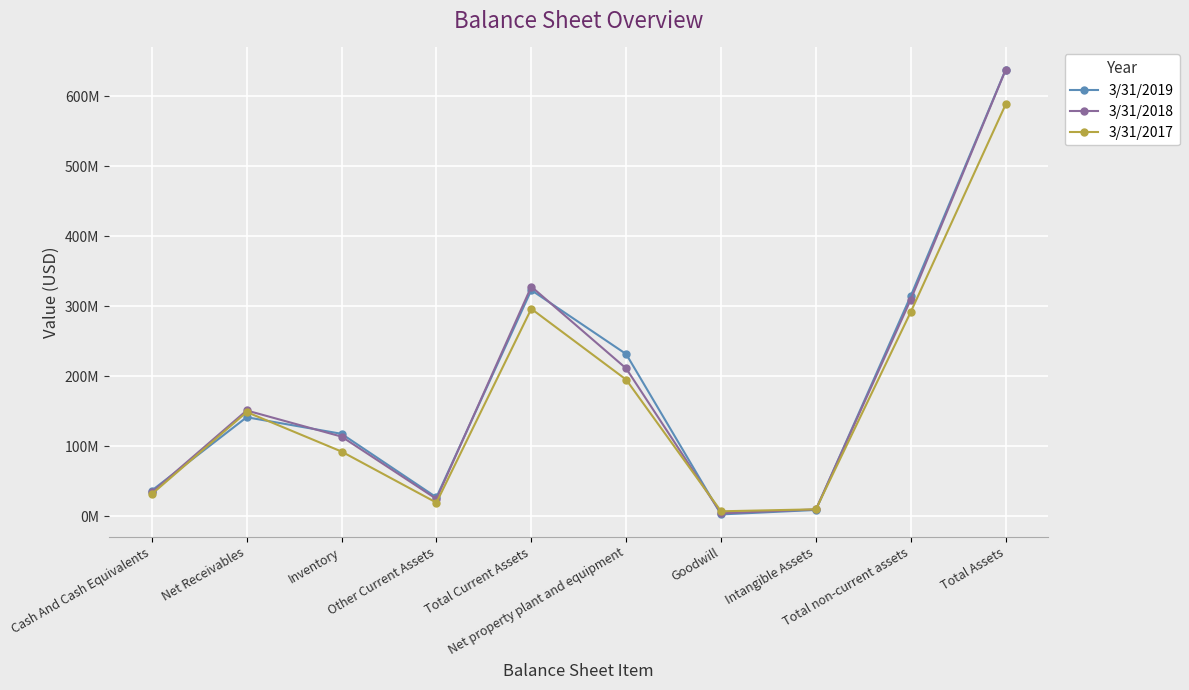

What is the minimum value shown in the chart?

2671000